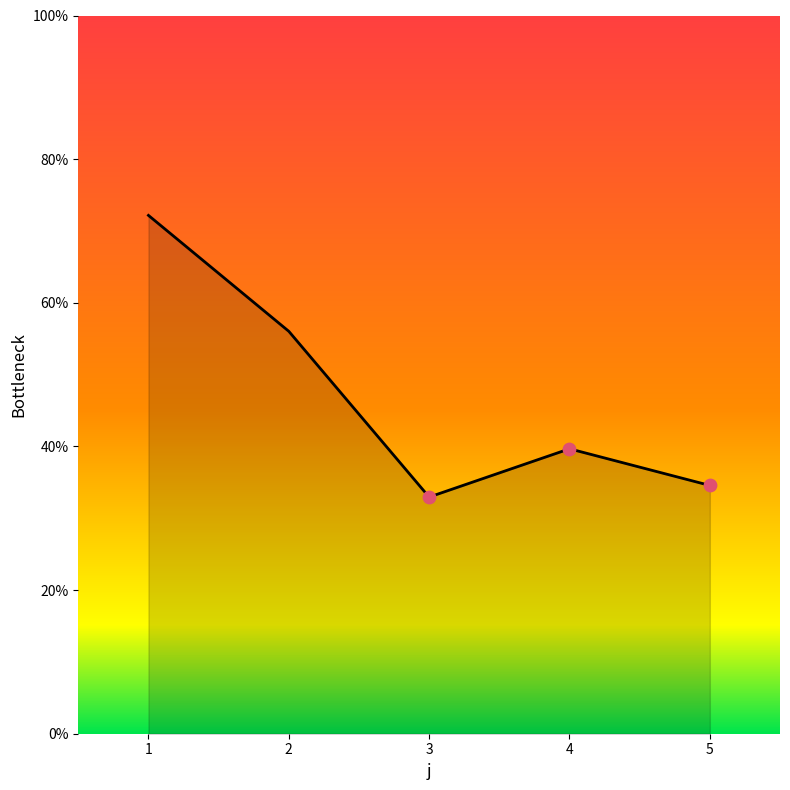

What is the ratio of the value at 4 to the value at 2?

0.7